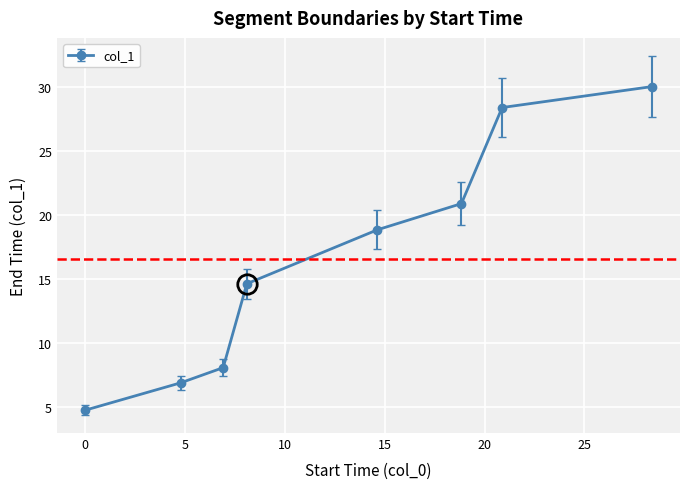

What is the greatest value displayed?

30.0